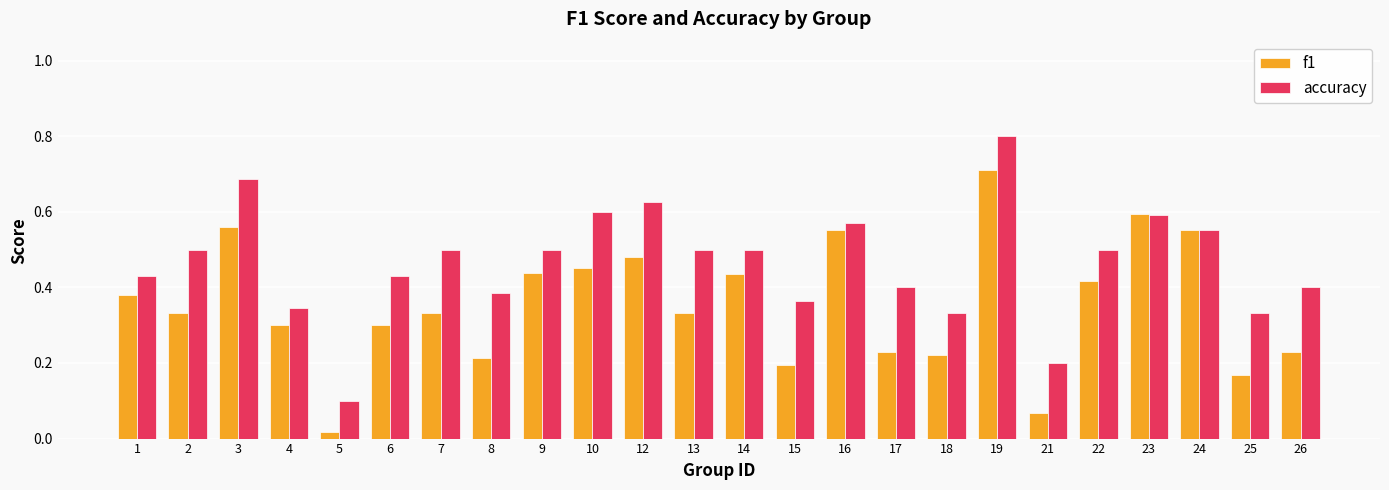

What is the sum of the f1 values at 1 and 10?

0.8